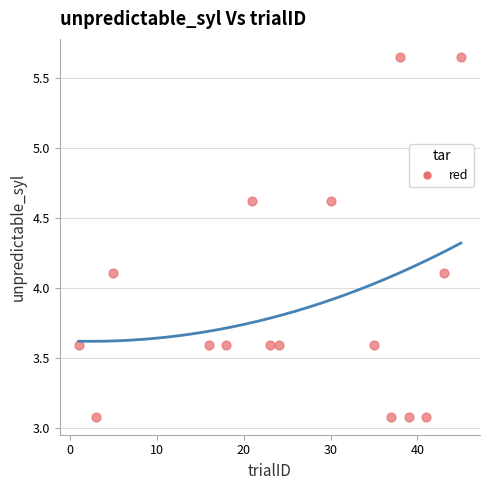

What is the range of X values (max minus min)?

44.0